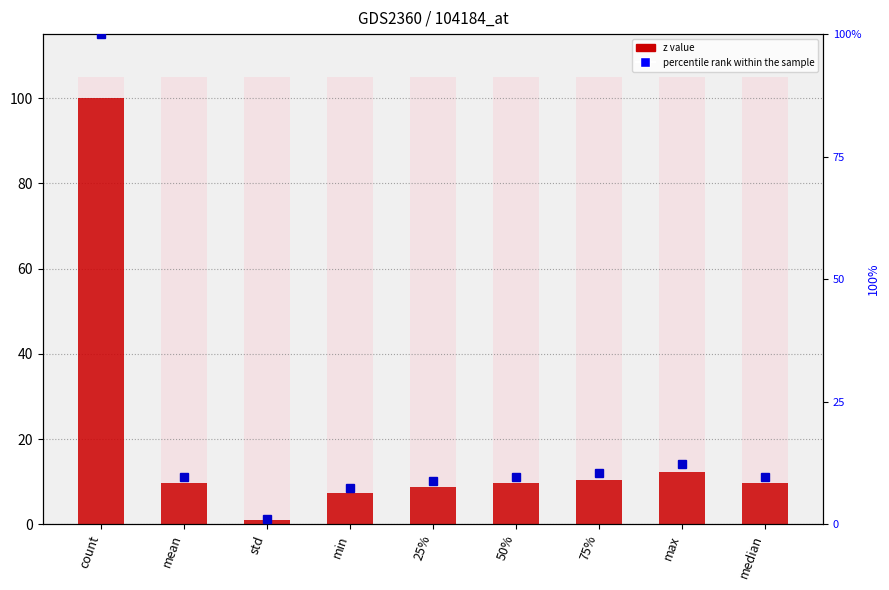

List the labels in order of z value value, smallest first.

std, min, 25%, mean, median, 50%, 75%, max, count